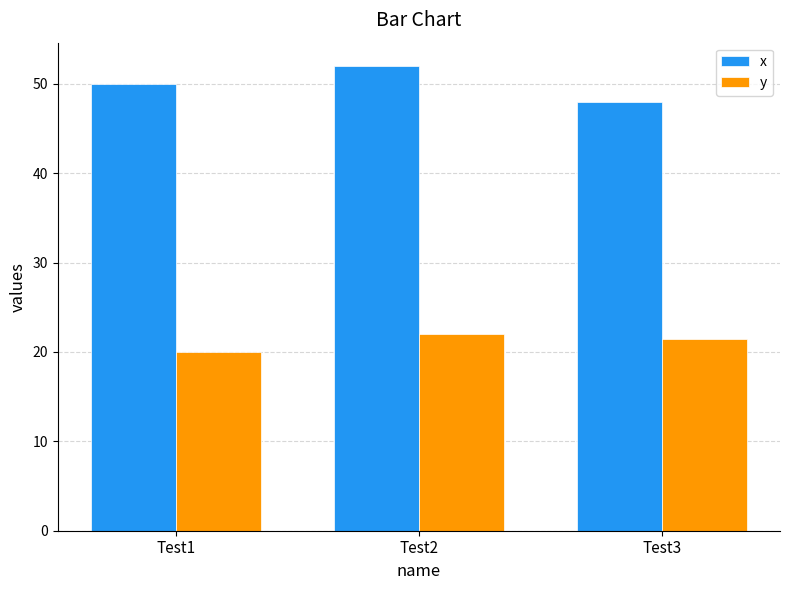

What is the value of the x bar at the 2nd from the left?

52.0